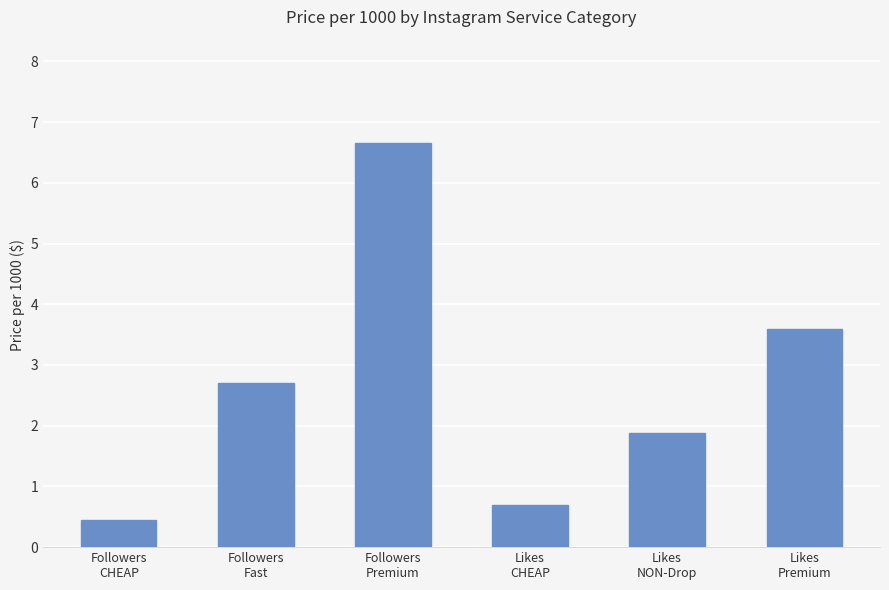

What is the ratio of the value at Followers
CHEAP to the value at Likes
NON-Drop?

0.2